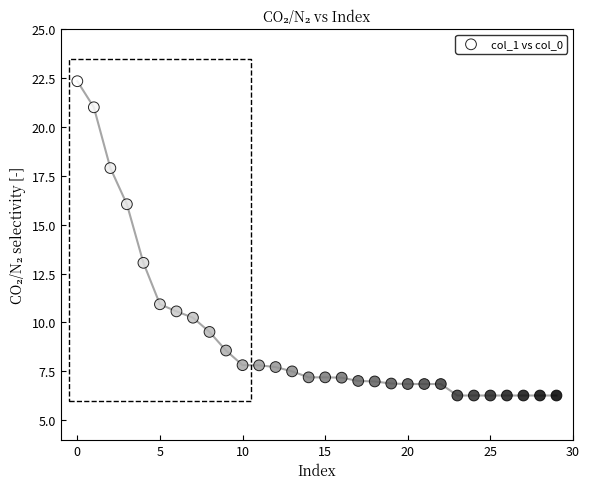

What Y value in the scatter plot is closest to 14?

13.0